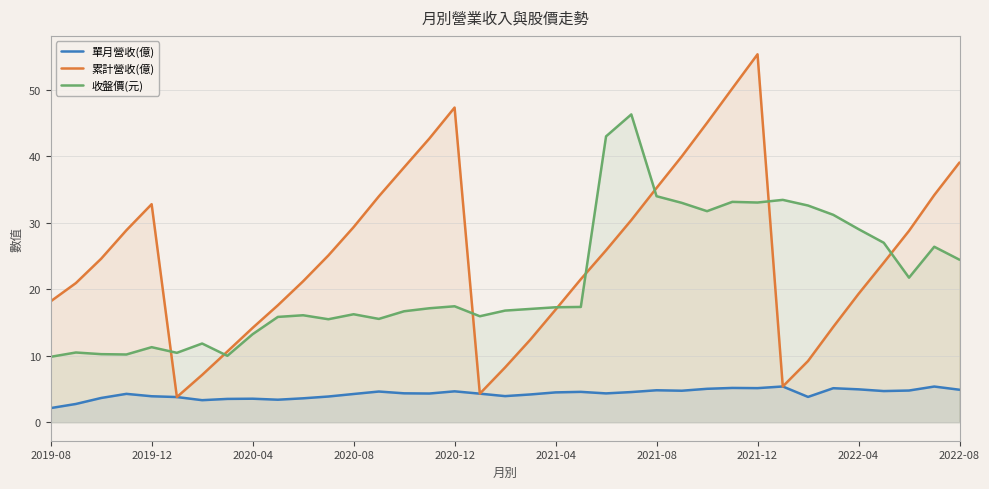

Is it true that 累計營收(億) equals 16.9 at 2020-08?

False